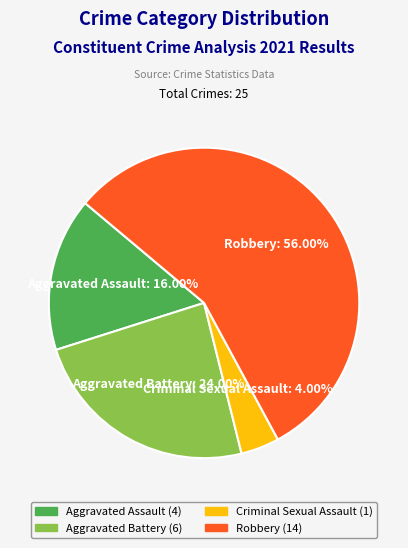

Which has a higher value, Criminal Sexual Assault or Aggravated Battery?

Aggravated Battery